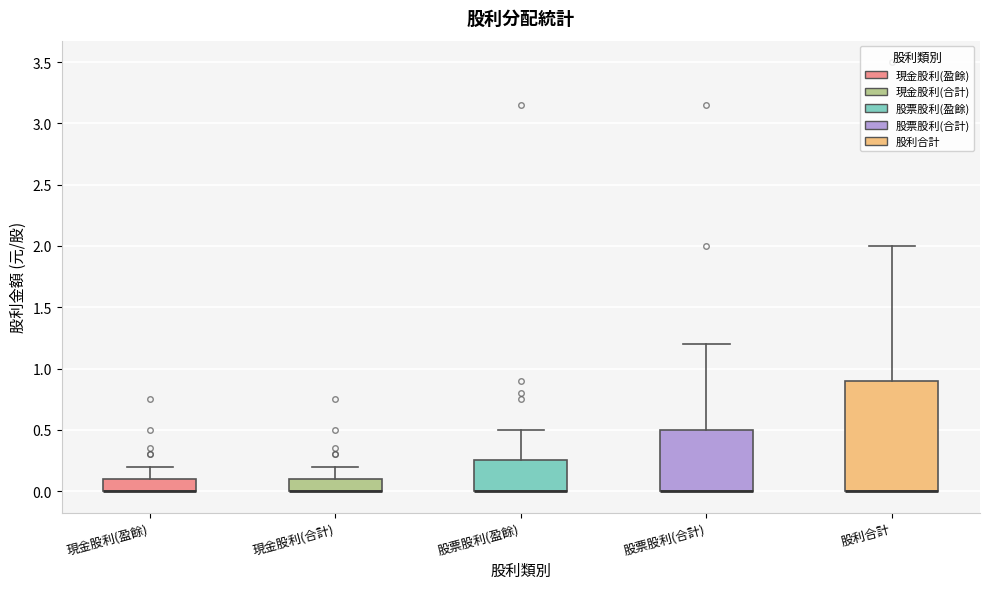

Reading left to right, transcribe this box plot: for each box, give where its median line is, the range the box spans, and where its two whiskers end, as read against the y-axis. The values are not printed on the chart, so give them approximately, as read against the axis.

現金股利(盈餘): median 0.00 (drawn on the box's lower edge), box 0.00 to 0.10, whiskers 0.00 to 0.20
現金股利(合計): median 0.00 (drawn on the box's lower edge), box 0.00 to 0.10, whiskers 0.00 to 0.20
股票股利(盈餘): median 0.00 (drawn on the box's lower edge), box 0.00 to 0.25, whiskers 0.00 to 0.50
股票股利(合計): median 0.00 (drawn on the box's lower edge), box 0.00 to 0.50, whiskers 0.00 to 1.20
股利合計: median 0.00 (drawn on the box's lower edge), box 0.00 to 0.90, whiskers 0.00 to 2.00